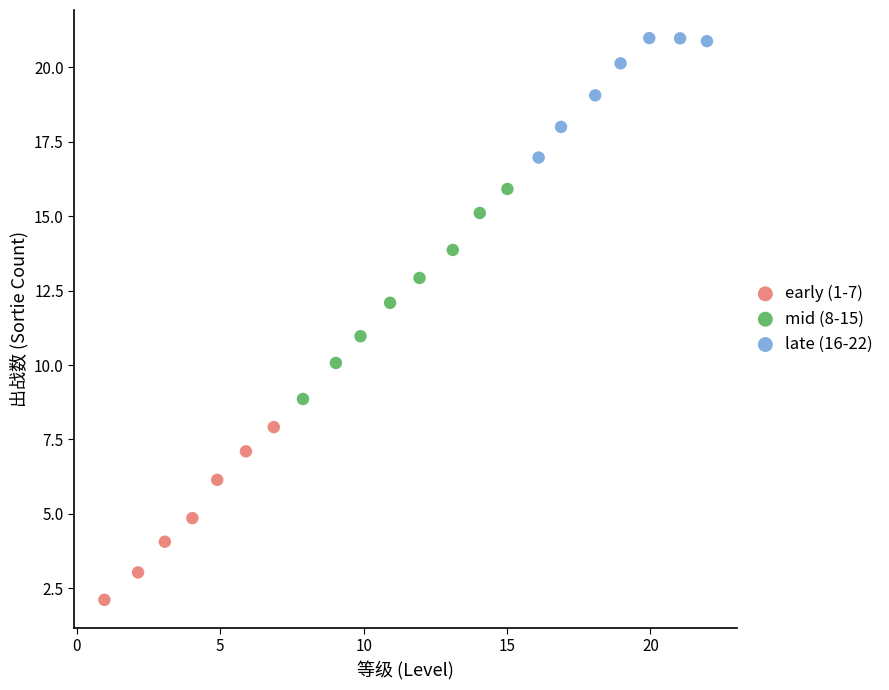

Which series has the largest Y range (max minus min)?

mid (8-15)